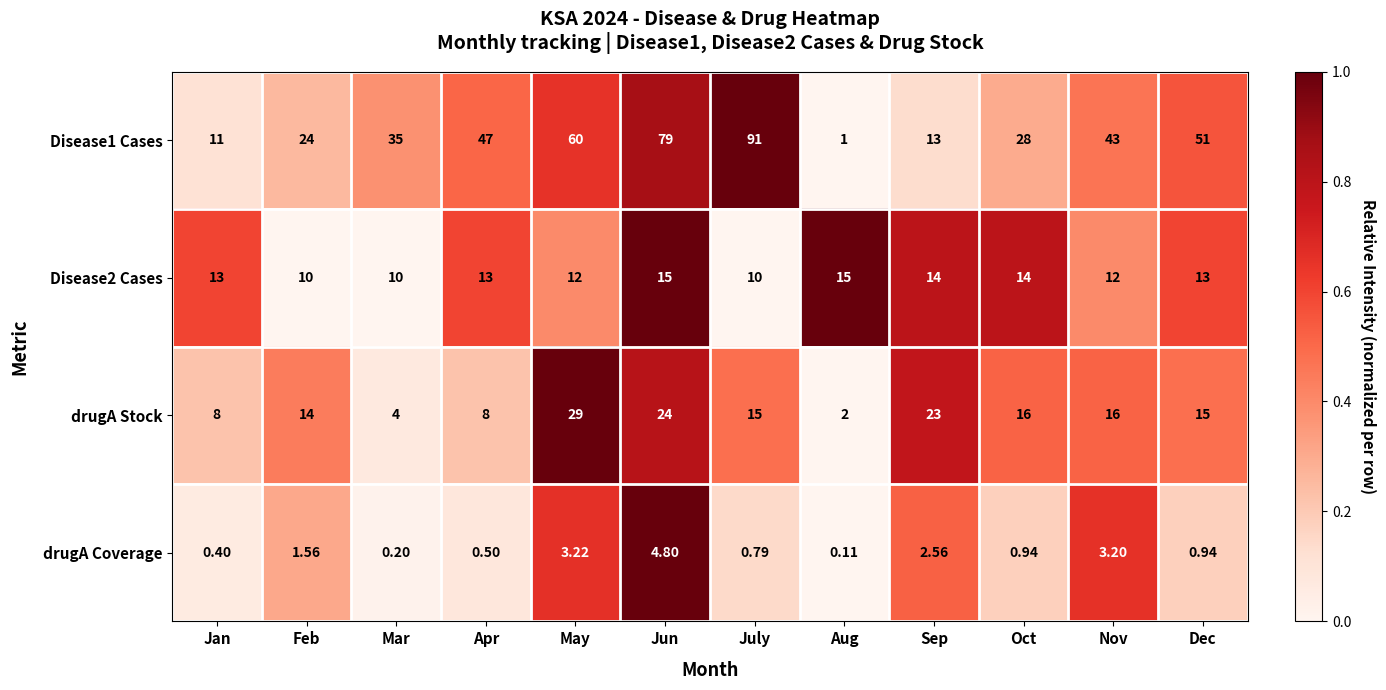

At Aug, list the series in order from smallest to largest.

drugA Coverage, Disease1 Cases, drugA Stock, Disease2 Cases